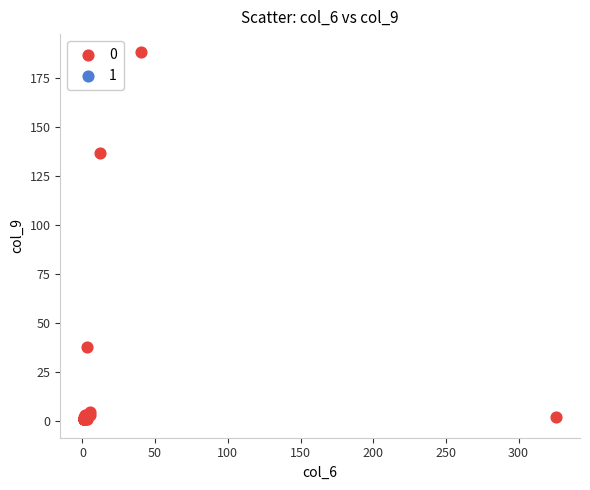

What Y value in the scatter plot is closest to 94?

137